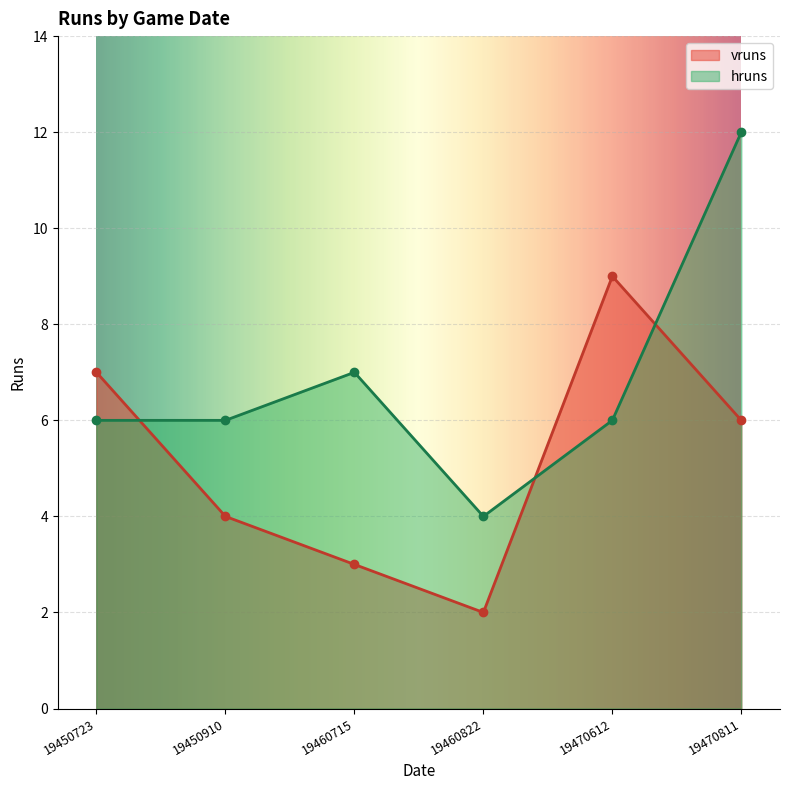

Where do vruns and hruns first cross each other?

19450723 and 19450910